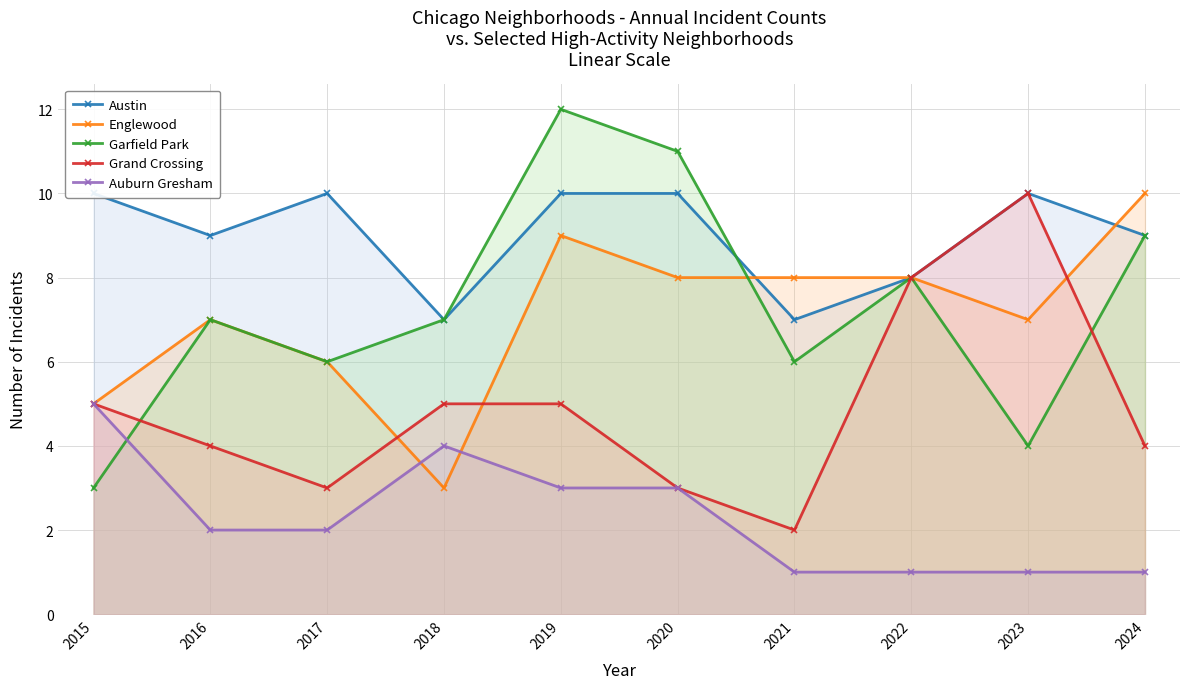

True or false: Auburn Gresham has a value of 2 at 2017.

True